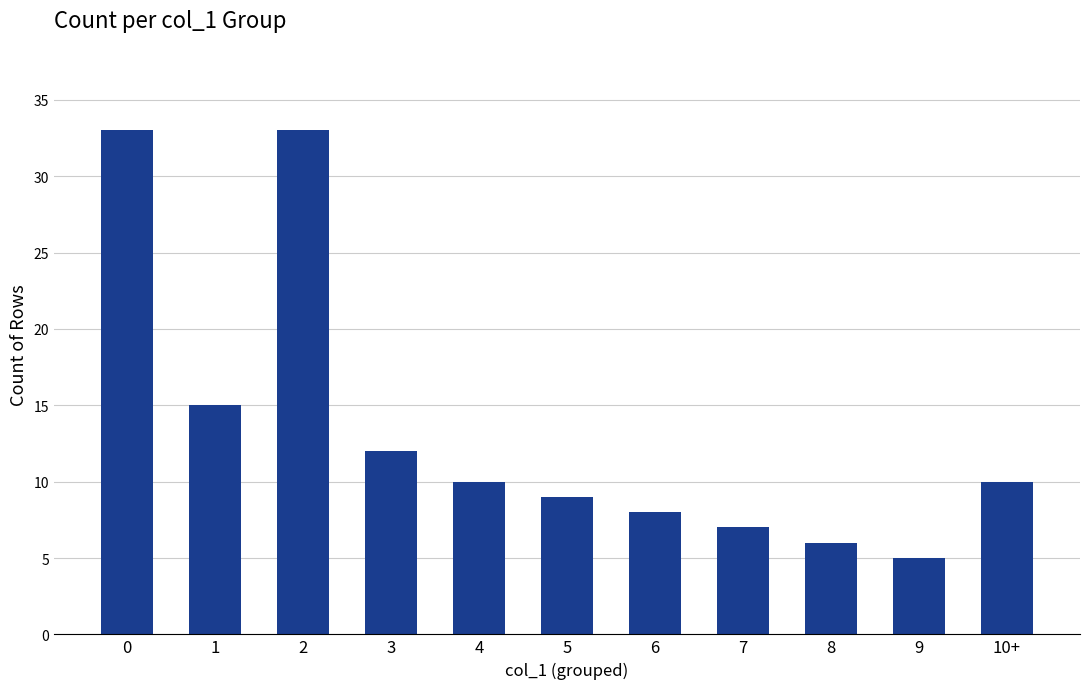

What is the value of the 5th bar from the left?

10